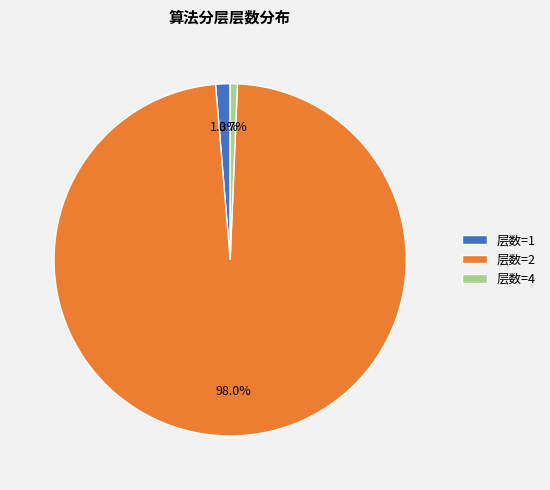

Does any single category account for the majority?

Yes